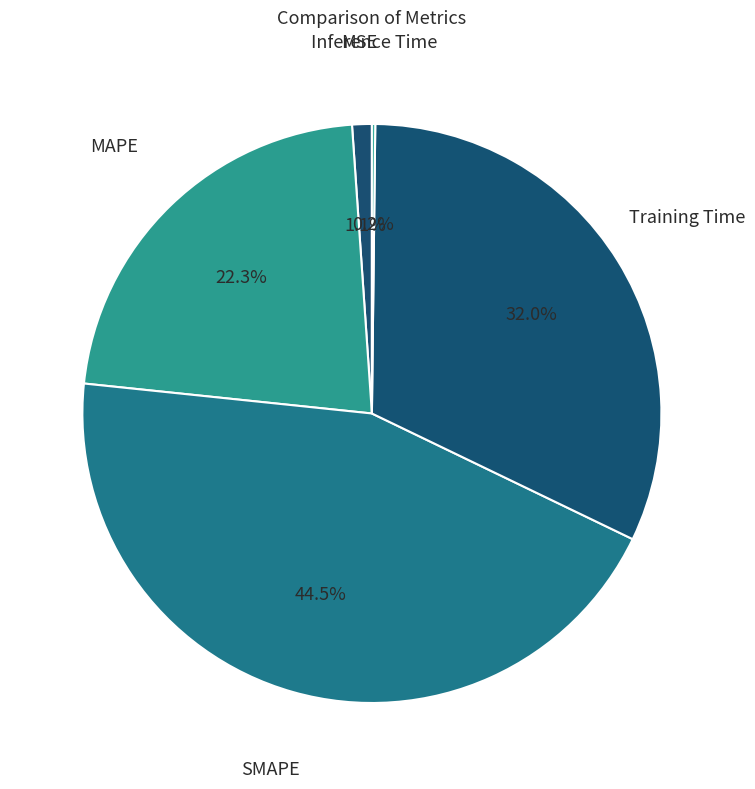

Rank the categories by value from lowest to highest.

Inference Time, MSE, MAPE, Training Time, SMAPE